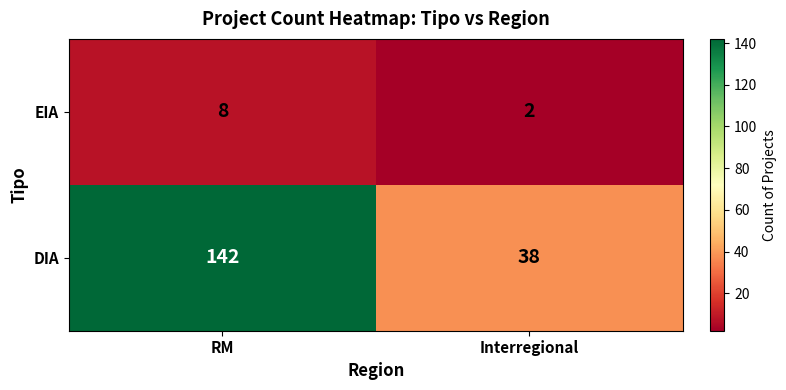

What value does the EIA series have at RM?

8